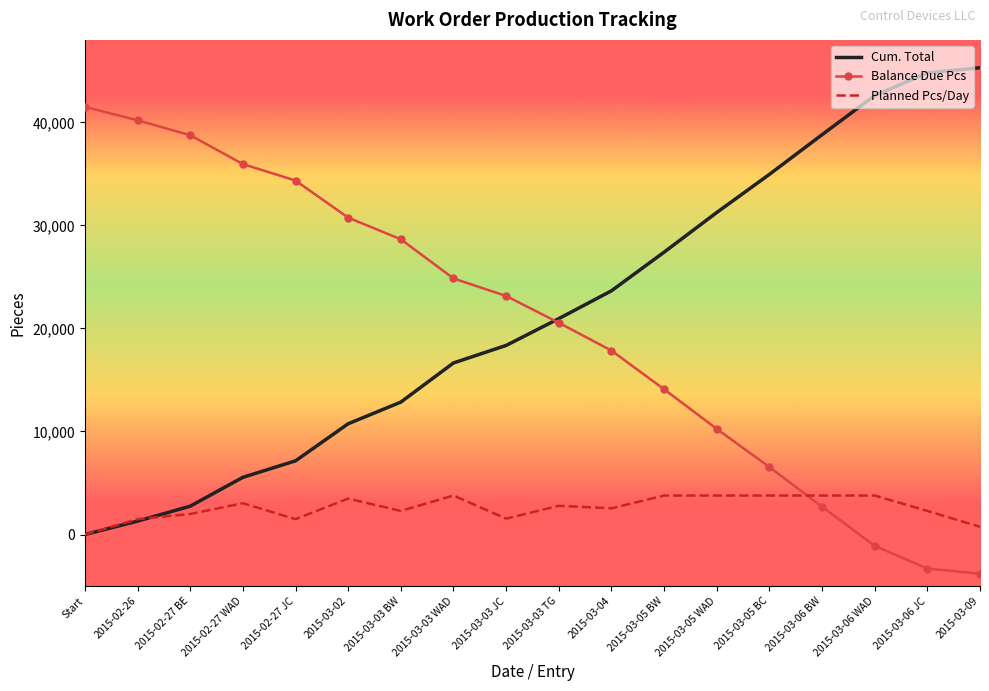

What are all the series names shown in the legend?

Cum. Total, Balance Due Pcs, Planned Pcs/Day